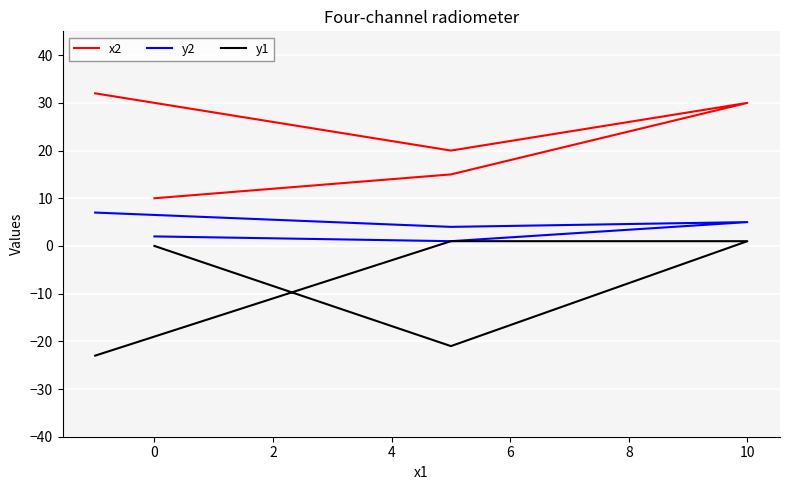

List the series in order of their overall mean, lowest first.

y1, y2, x2